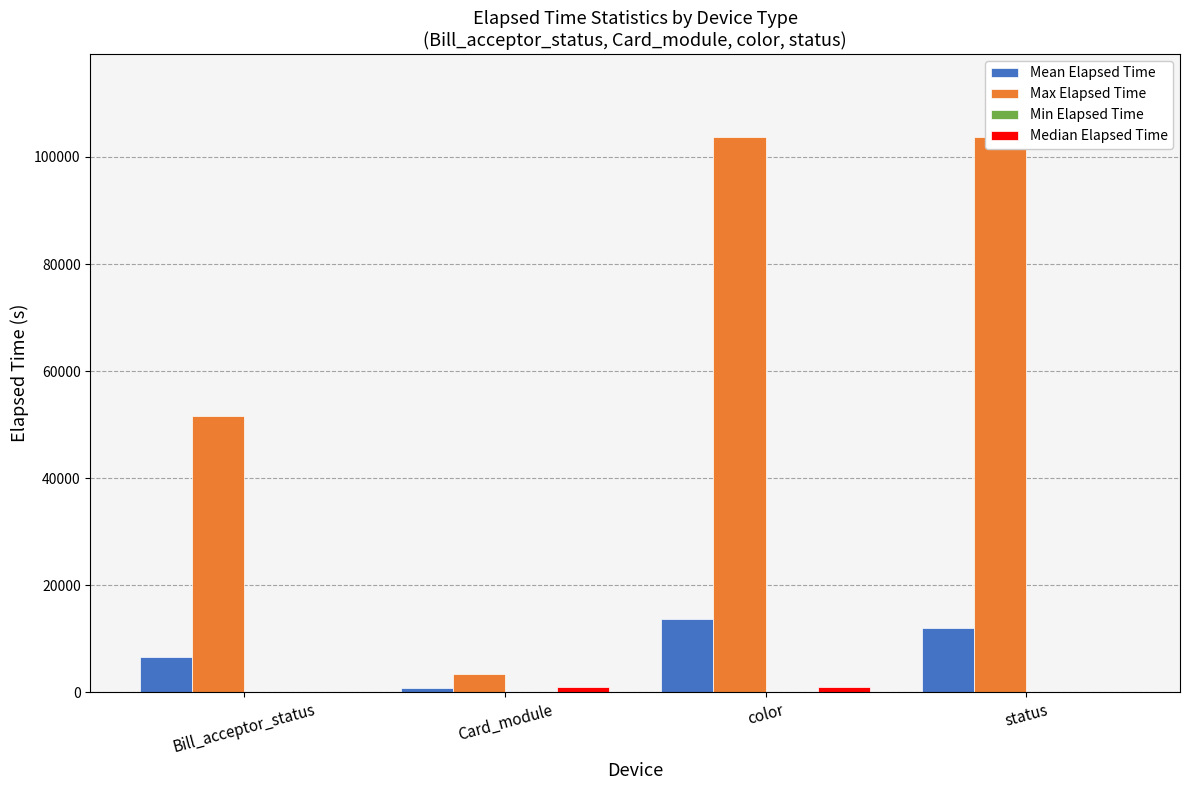

What is the label of the 1st bar from the right?

status